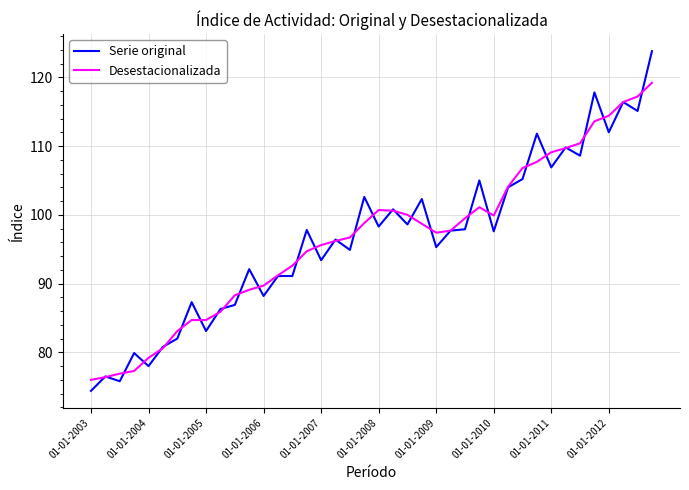

What is the highest value of the Desestacionalizada series?

119.2